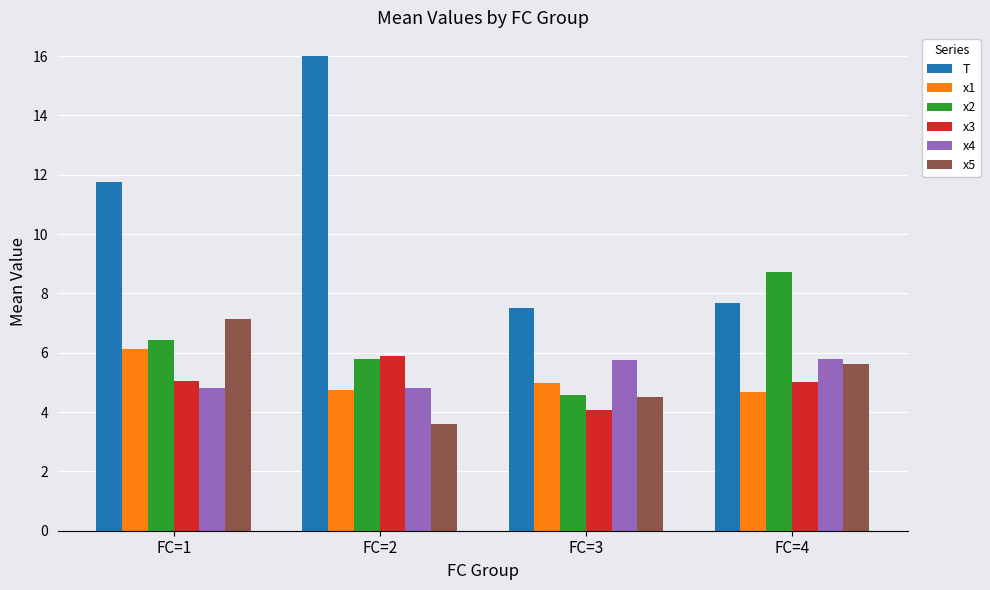

What is the sum of the x2 values at FC=1 and FC=4?

15.1